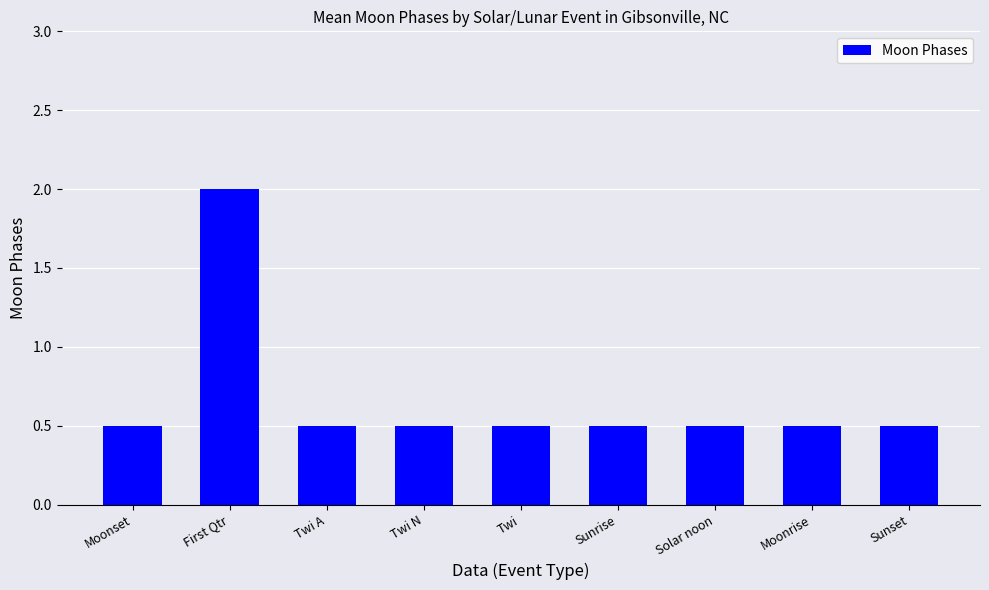

What is the change in value from First Qtr to Sunset?

-1.5